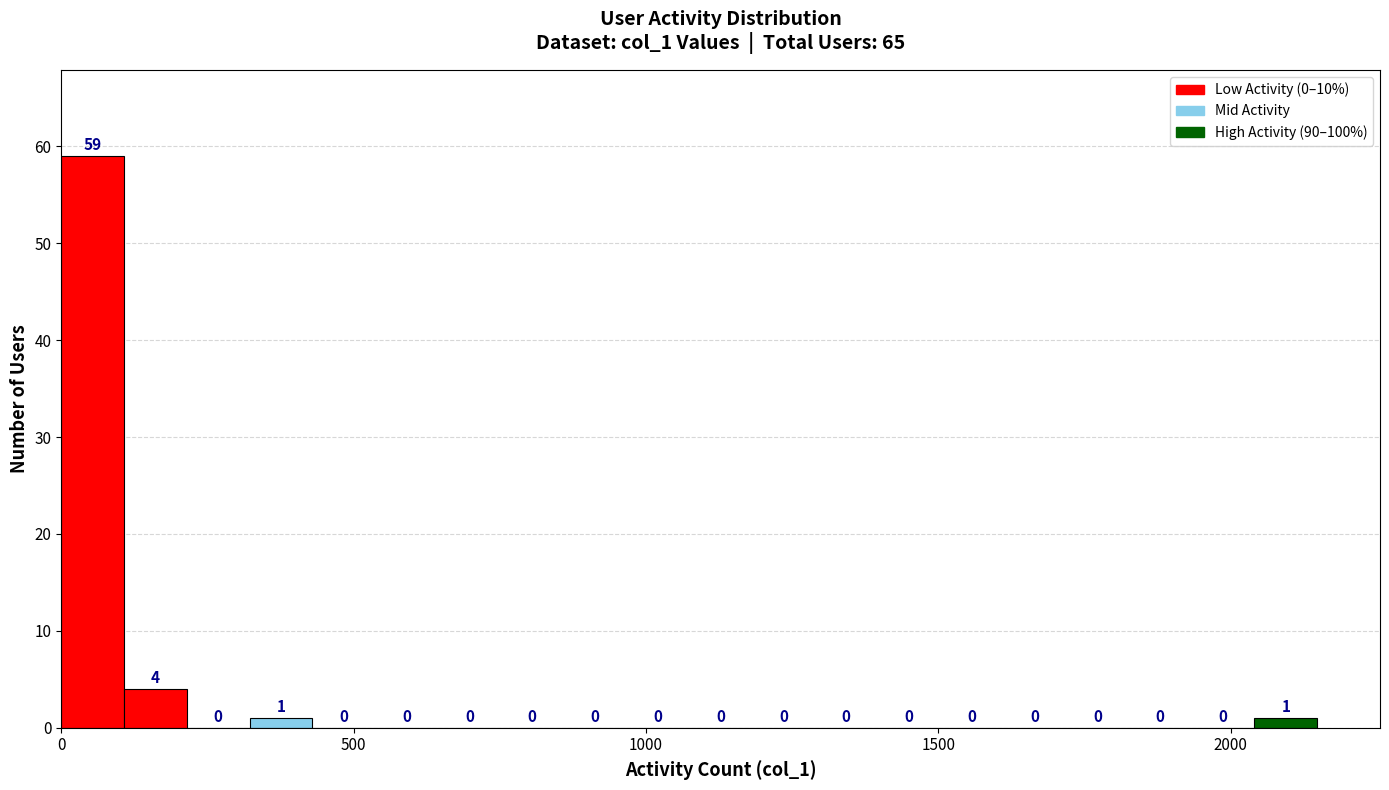

Around what value on the x-axis is the tallest bar? Give the approximate position of its centre, as read against the axis.

50